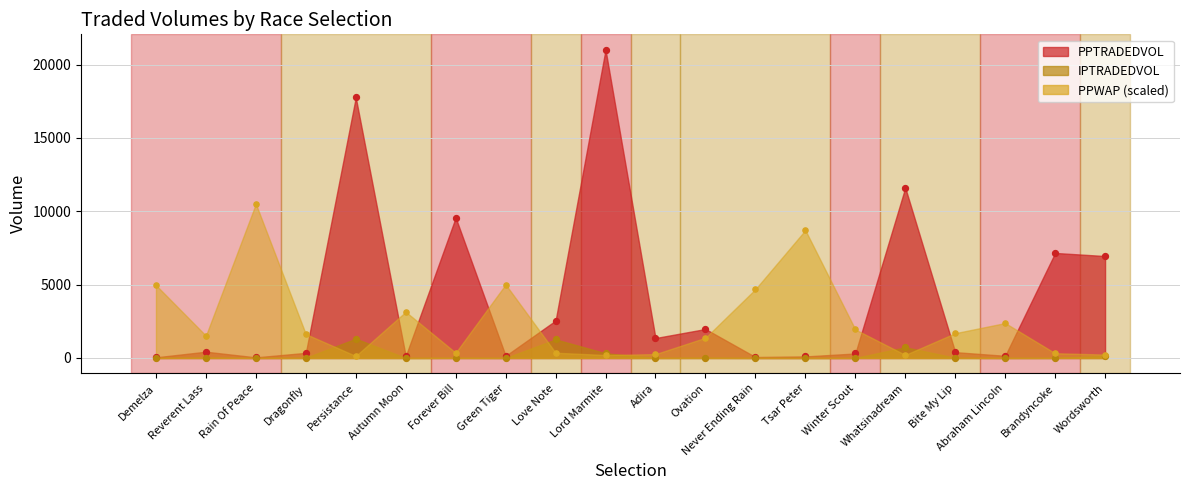

Which series has the largest total across all categories?

PPTRADEDVOL